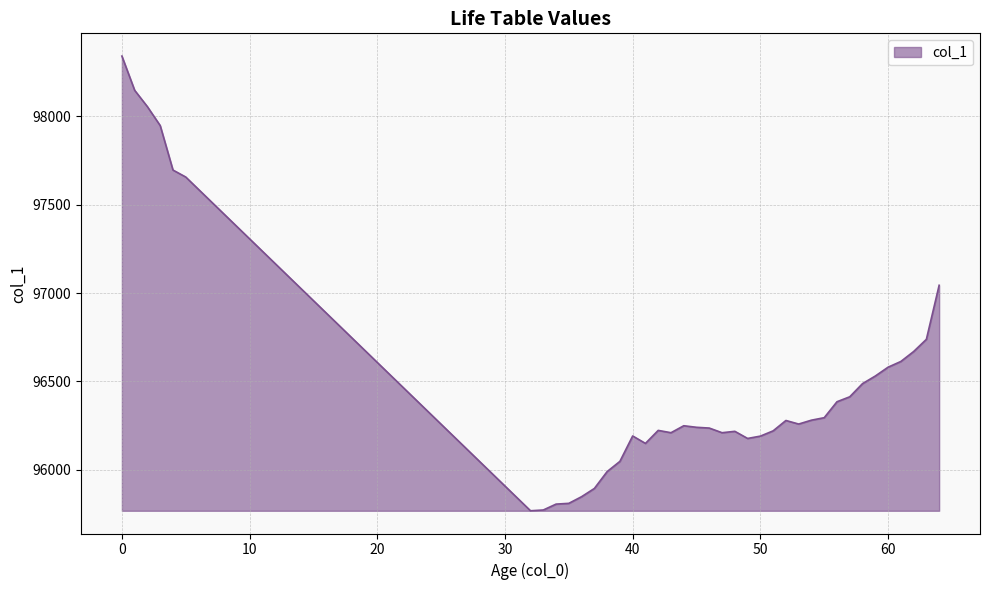

What is the smallest value displayed?

95769.1